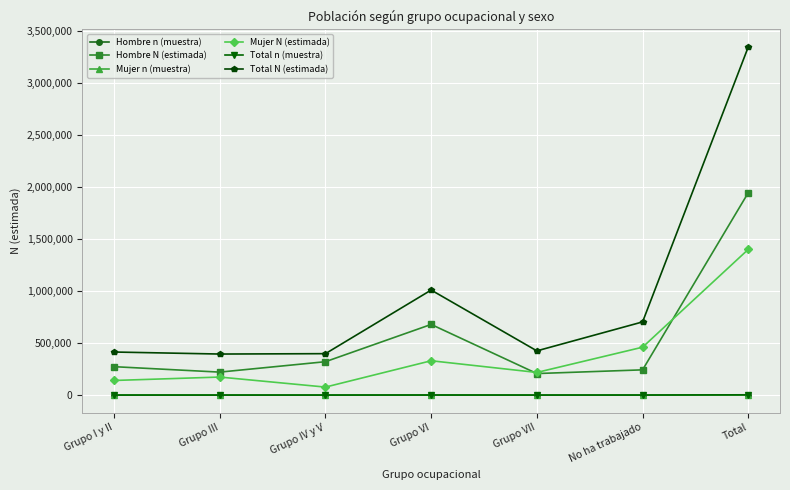

Which category has the highest value in the Hombre N (estimada) series?

Total